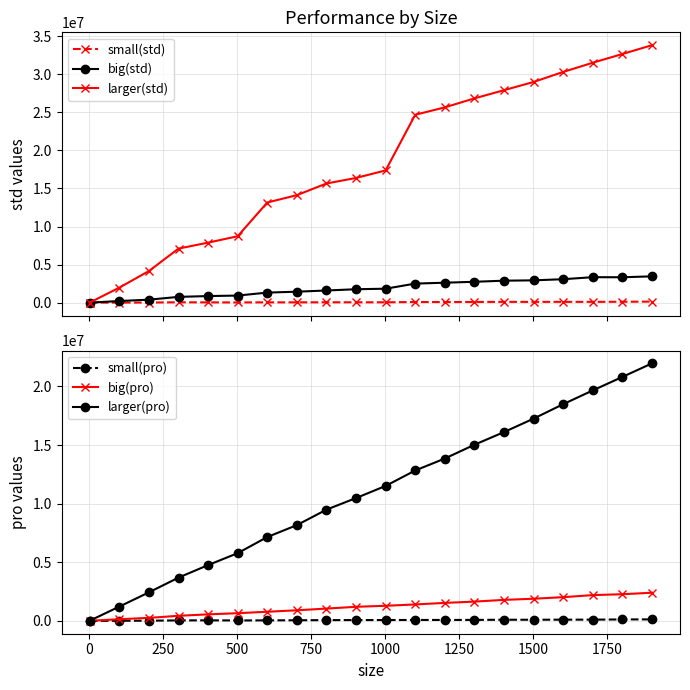

True or false: larger(std) and big(std) cross at least once.

False